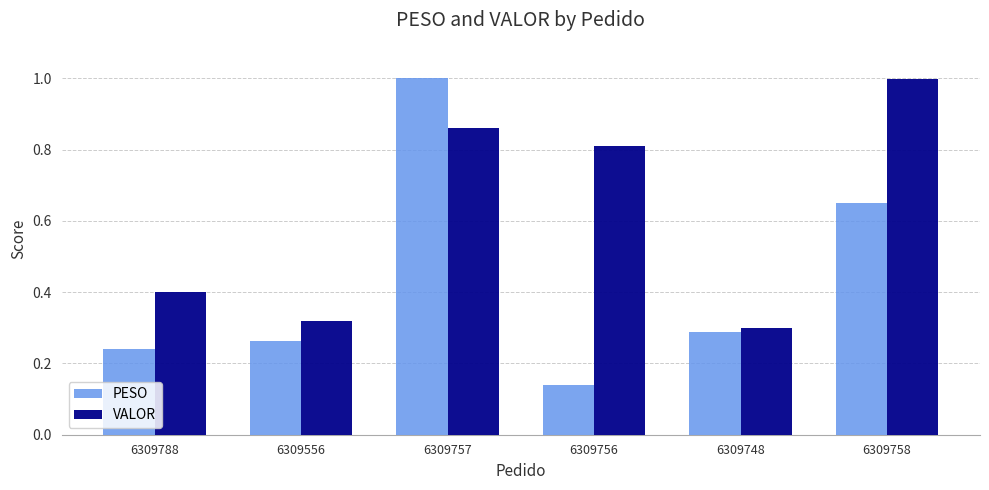

Which series has the largest range (max minus min)?

PESO